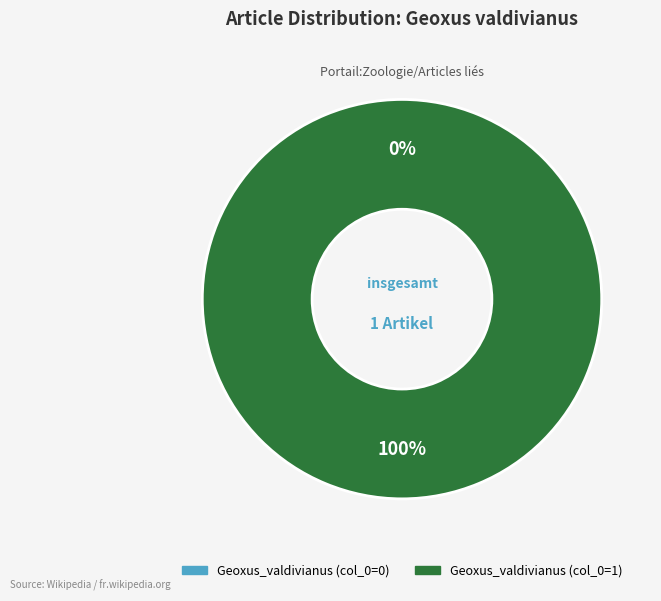

Which category has the smallest portion of the pie?

Geoxus_valdivianus (col_0=0)